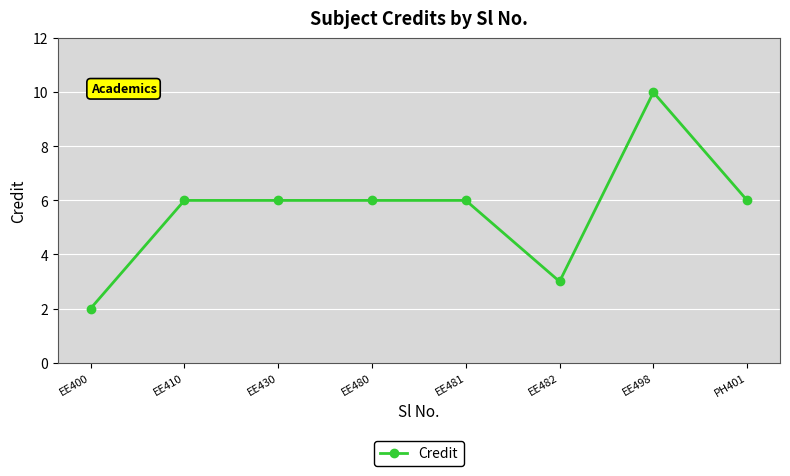

Reading right to left, list all the values displayed in this chart.

6	10	3	6	6	6	6	2